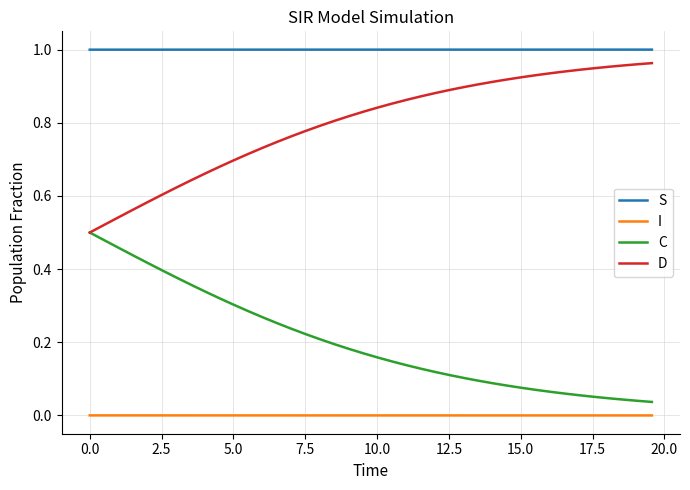

Does the chart display data point markers on the line(s)?

No